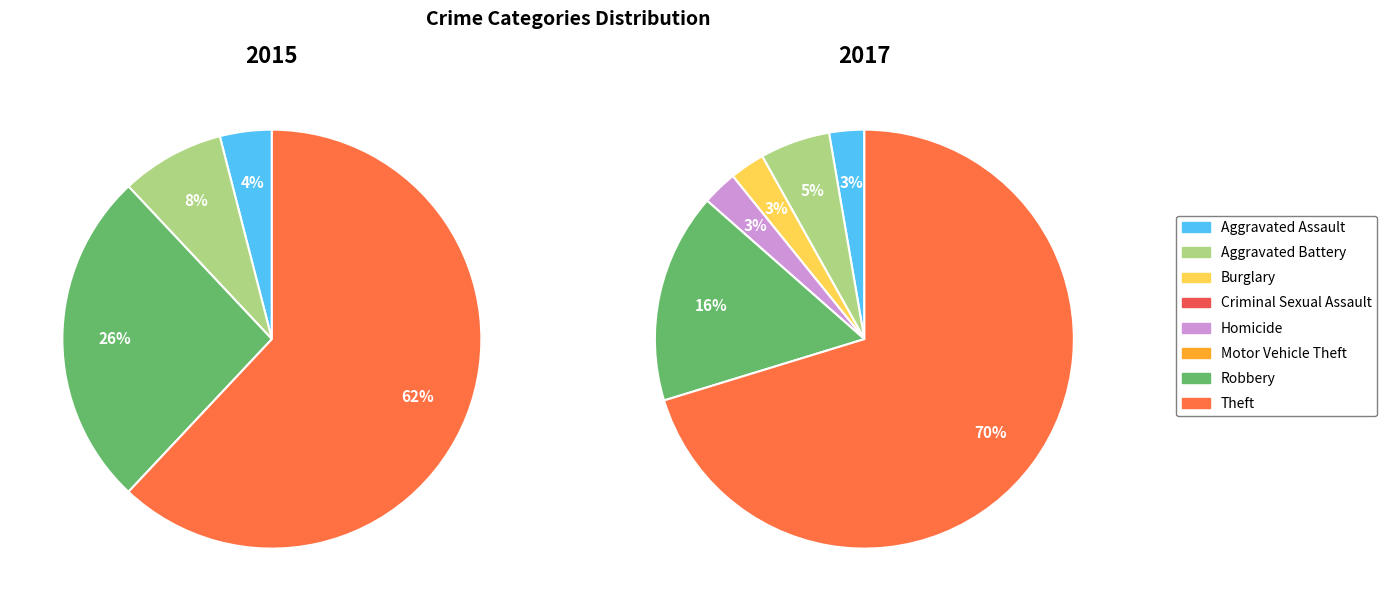

The 3 slice represents 1% of the pie. True or false?

False